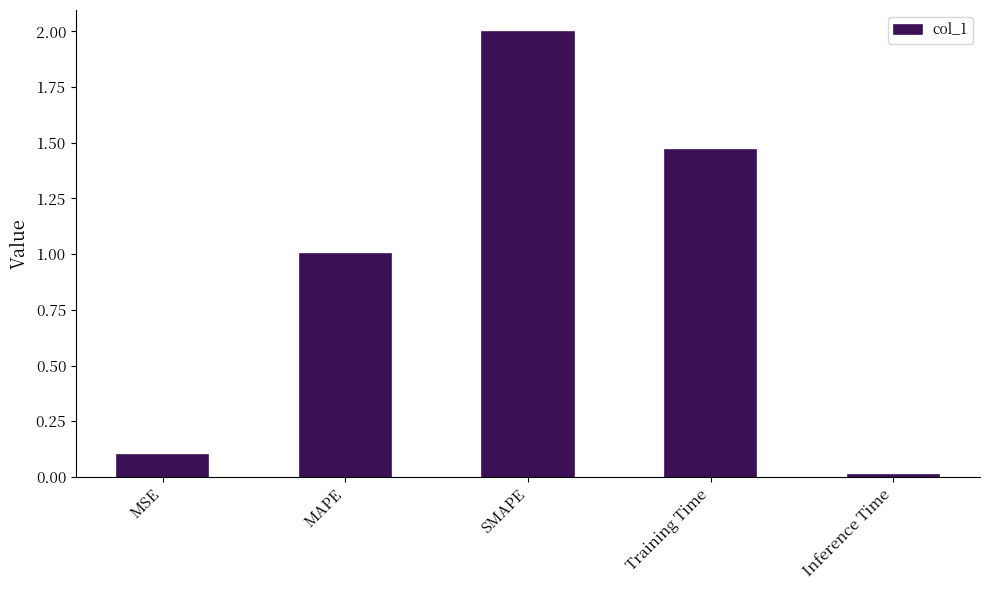

True or false: the data shows 0.4 at Training Time.

False